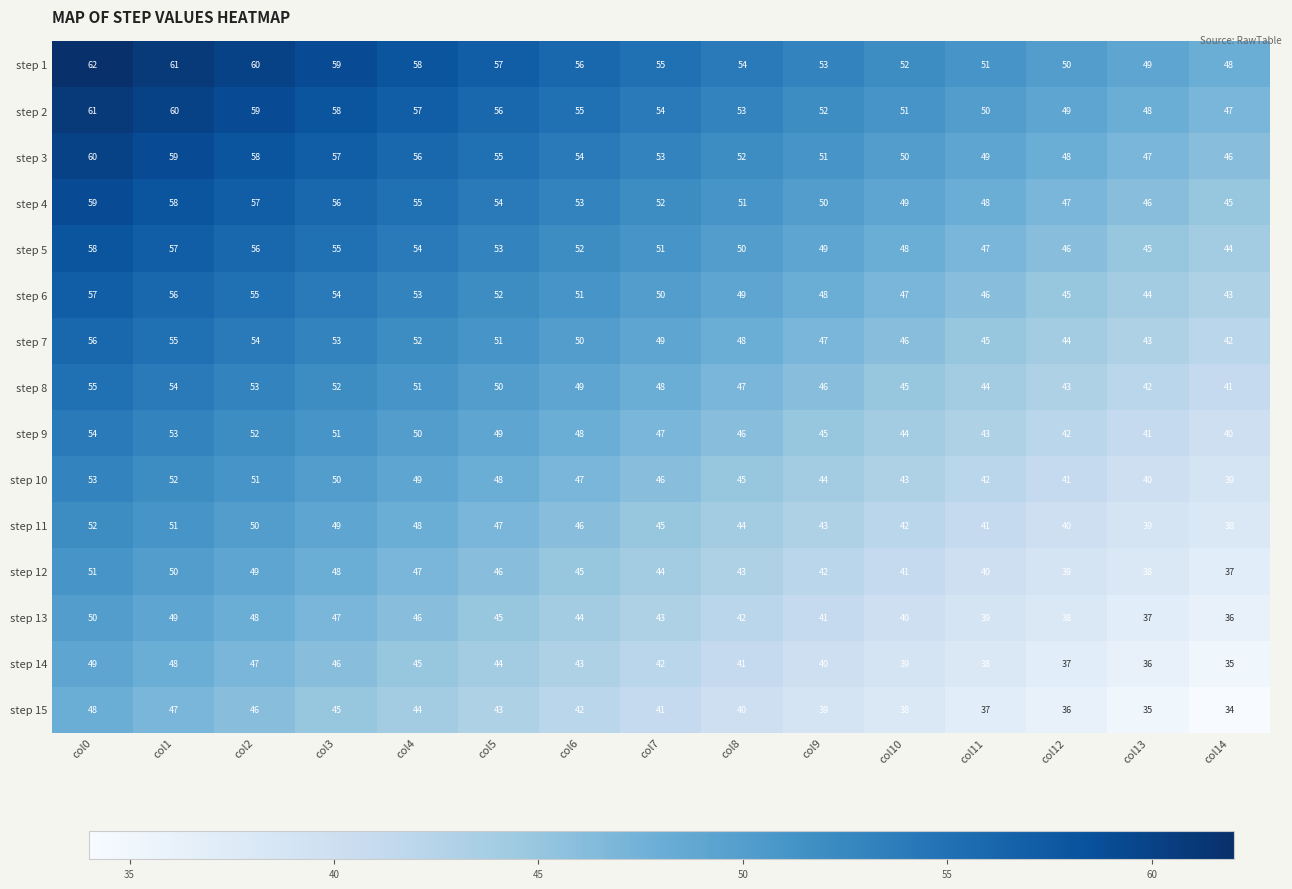

True or false: step 15 has a value of 11 at col2.

False